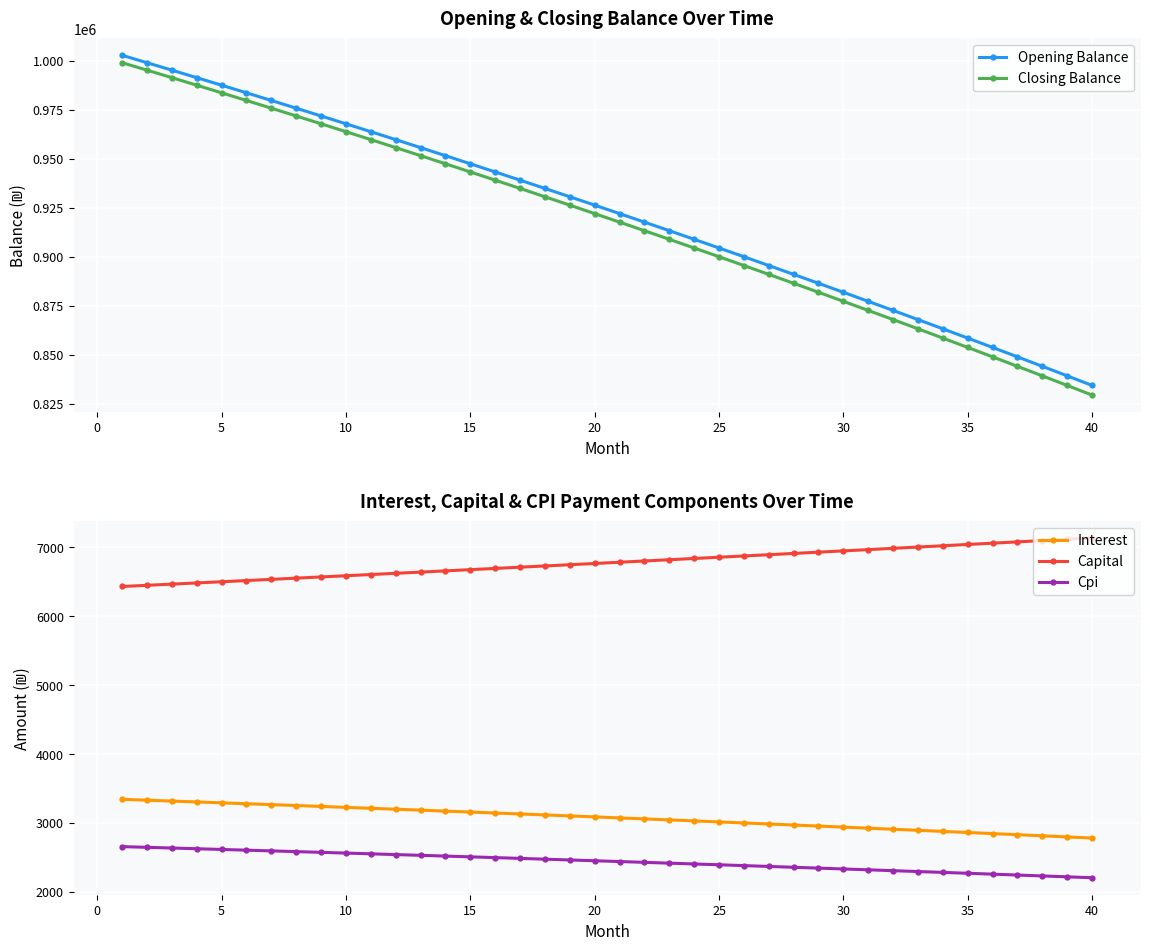

What is the value of the Capital point at the 29th from the left?

6924.9